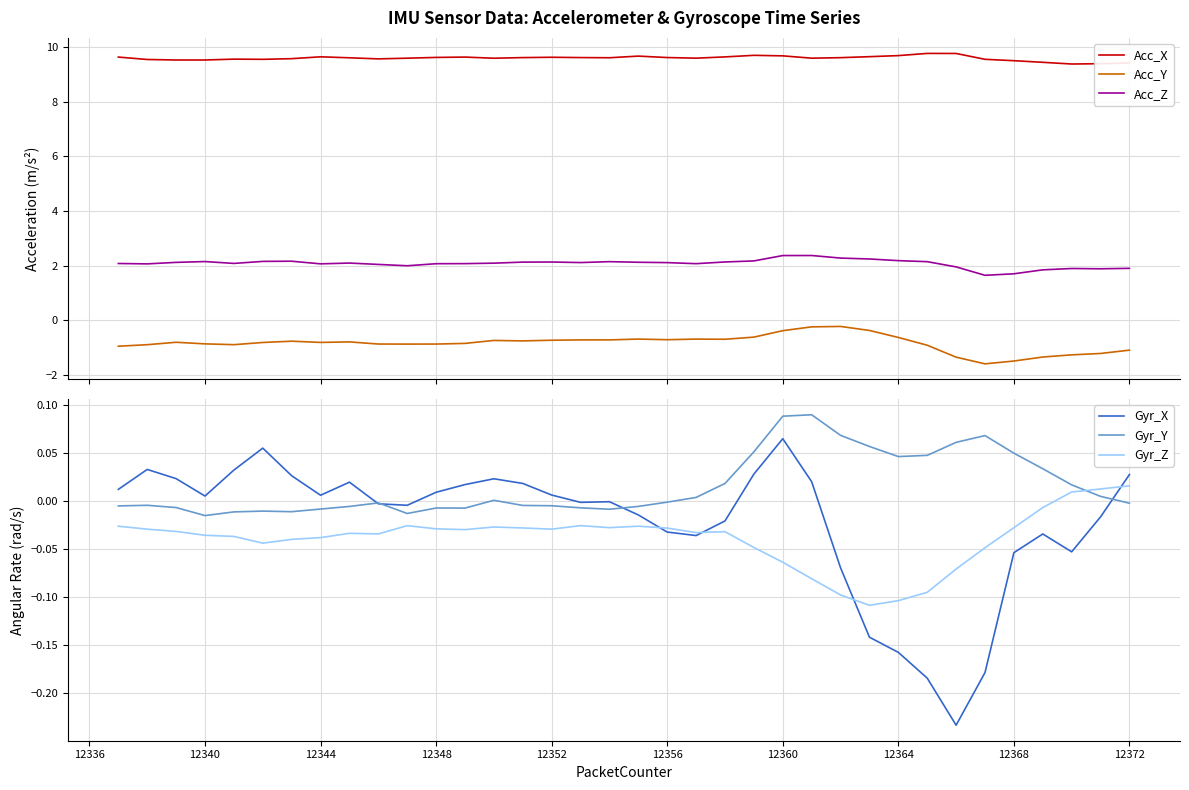

What is the difference between the maximum and minimum values in the Gyr_Z series?

0.1